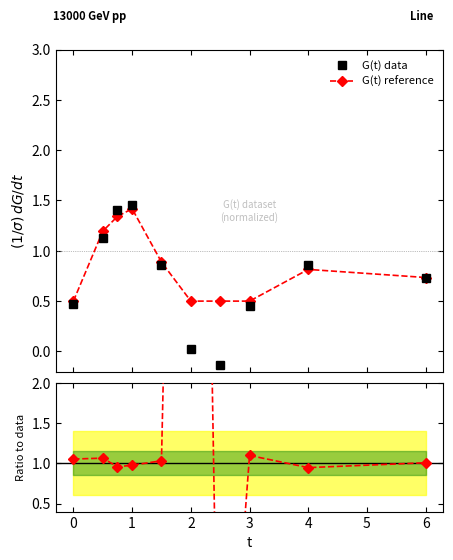

How many data points in G(t) data are above 0?

9